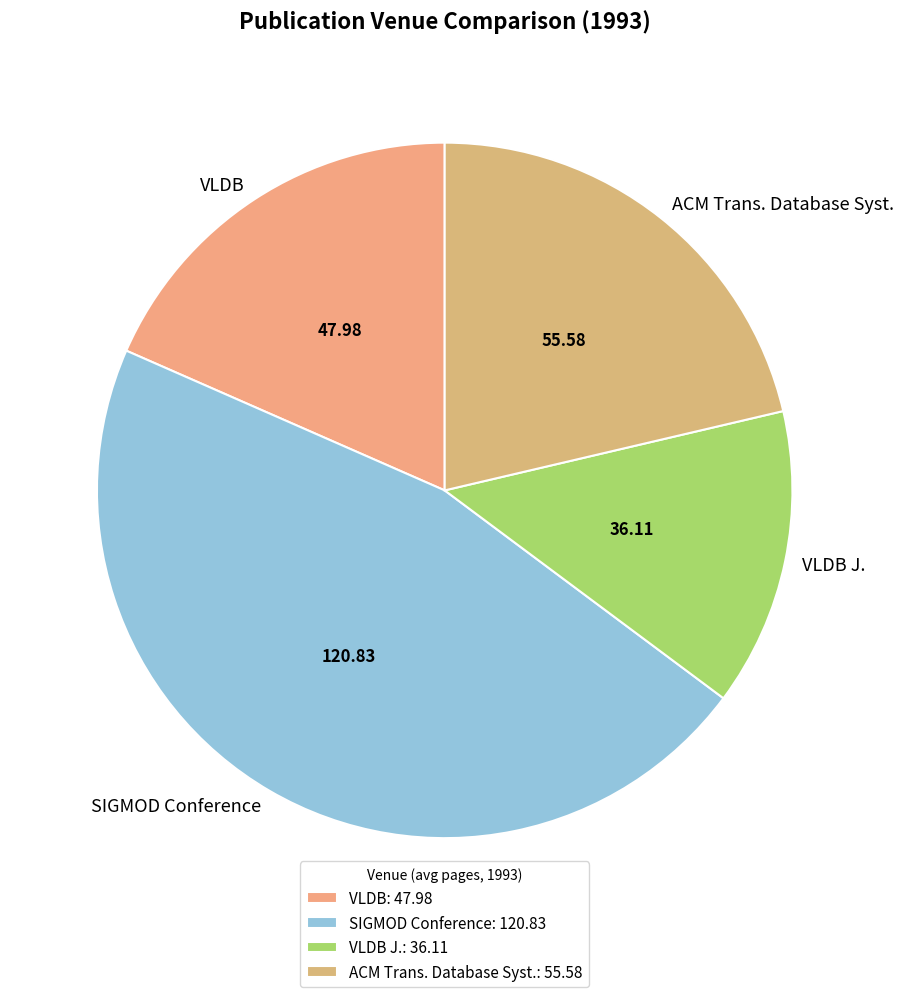

True or false: SIGMOD Conference accounts for 46% of the total.

True